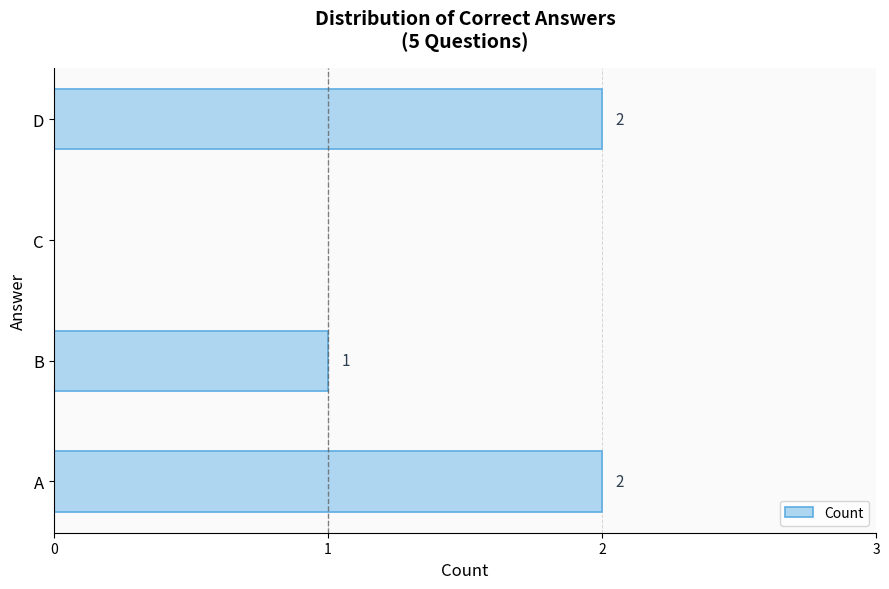

What is the ratio of the value at D to the value at B?

2.0